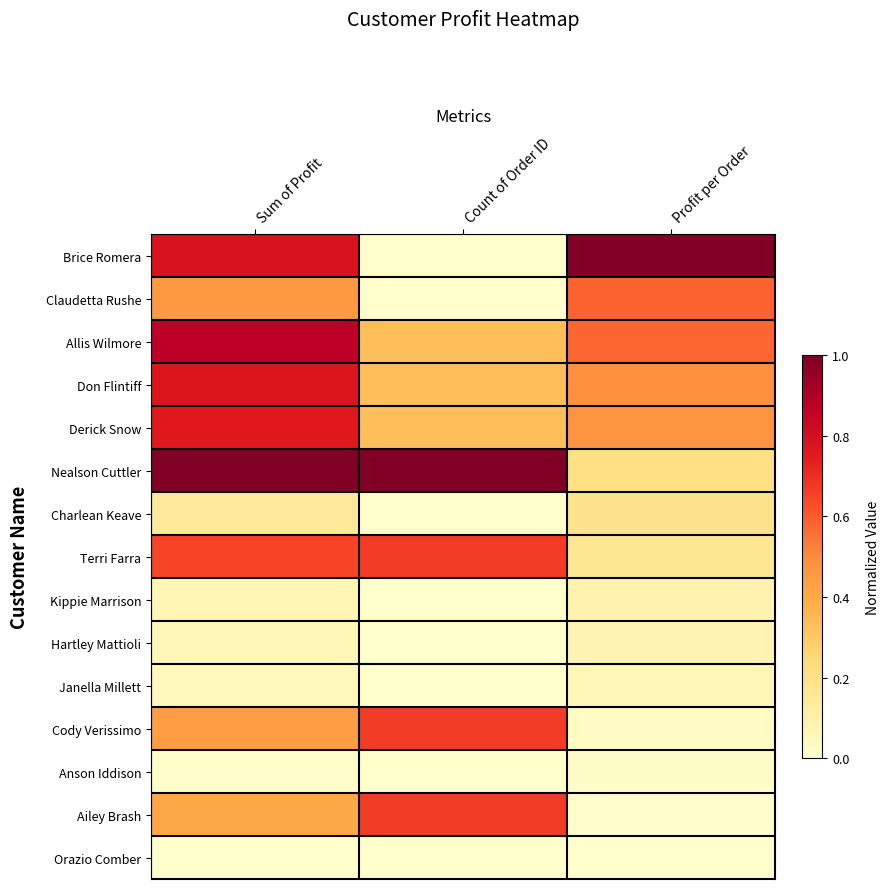

Reading right to left, list all the values displayed in this chart.

Brice Romera: Profit per Order=1.0	Count of Order ID=0.0	Sum of Profit=0.8
Claudetta Rushe: Profit per Order=0.6	Count of Order ID=0.0	Sum of Profit=0.5
Allis Wilmore: Profit per Order=0.6	Count of Order ID=0.3	Sum of Profit=0.9
Don Flintiff: Profit per Order=0.5	Count of Order ID=0.3	Sum of Profit=0.8
Derick Snow: Profit per Order=0.5	Count of Order ID=0.3	Sum of Profit=0.8
Nealson Cuttler: Profit per Order=0.2	Count of Order ID=1.0	Sum of Profit=1.0
Charlean Keave: Profit per Order=0.2	Count of Order ID=0.0	Sum of Profit=0.1
Terri Farra: Profit per Order=0.2	Count of Order ID=0.7	Sum of Profit=0.6
Kippie Marrison: Profit per Order=0.1	Count of Order ID=0.0	Sum of Profit=0.1
Hartley Mattioli: Profit per Order=0.1	Count of Order ID=0.0	Sum of Profit=0.1
Janella Millett: Profit per Order=0.1	Count of Order ID=0.0	Sum of Profit=0.0
Cody Verissimo: Profit per Order=0.0	Count of Order ID=0.7	Sum of Profit=0.4
Anson Iddison: Profit per Order=0.0	Count of Order ID=0.0	Sum of Profit=0.0
Ailey Brash: Profit per Order=0.0	Count of Order ID=0.7	Sum of Profit=0.4
Orazio Comber: Profit per Order=0.0	Count of Order ID=0.0	Sum of Profit=0.0